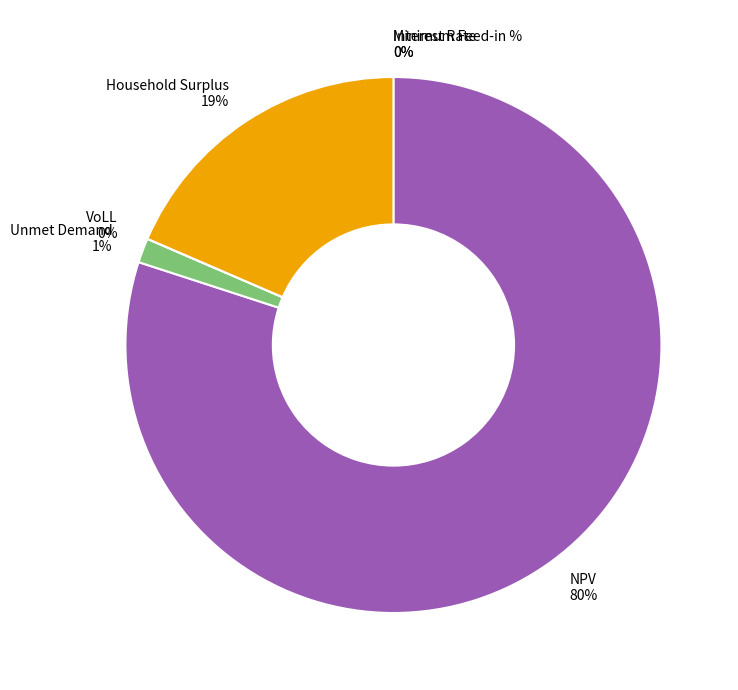

Which category has the biggest portion of the pie?

NPV